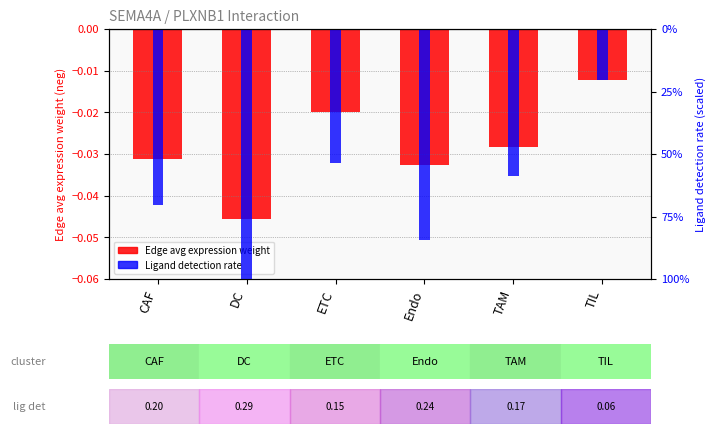

What is the label of the 1st bar from the left?

CAF